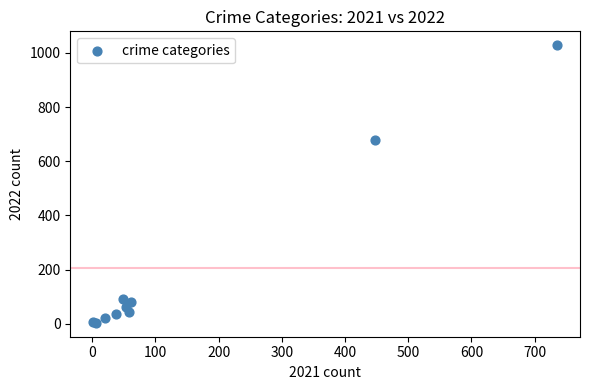

What Y value in the scatter plot is closest to 516?

680